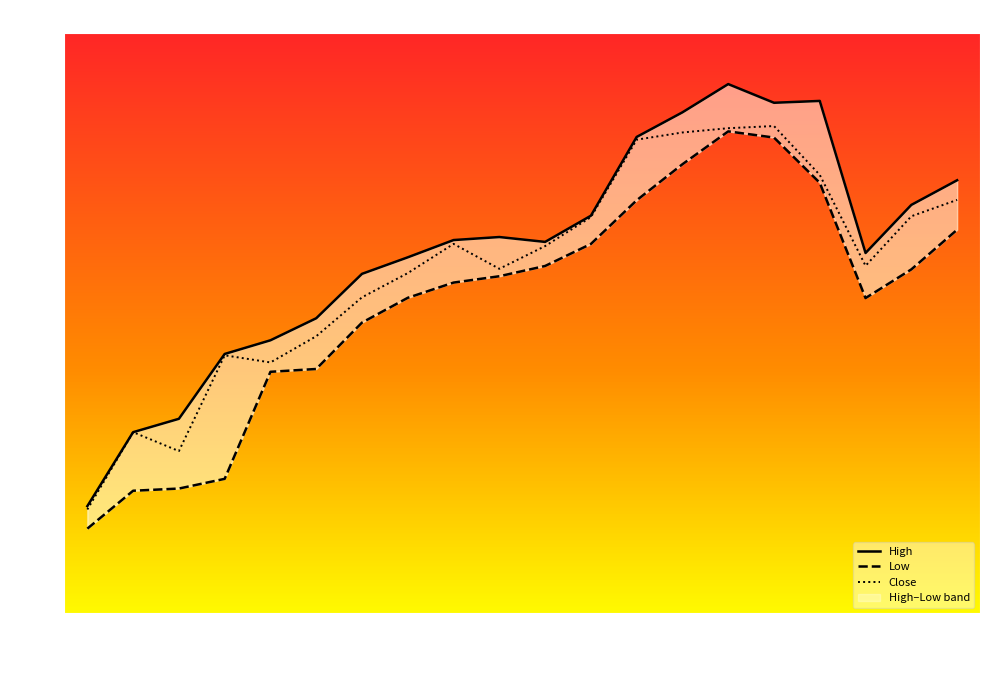

What is the minimum value for Close?

1339.4